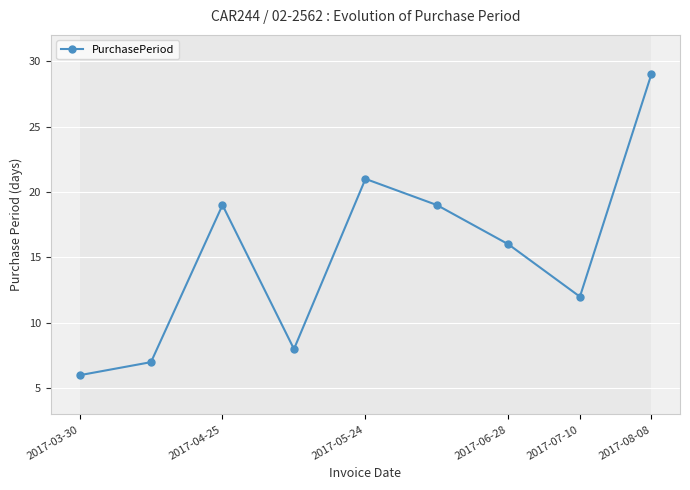

In PurchasePeriod, how many points are higher than both neighbors (excluding endpoints)?

2